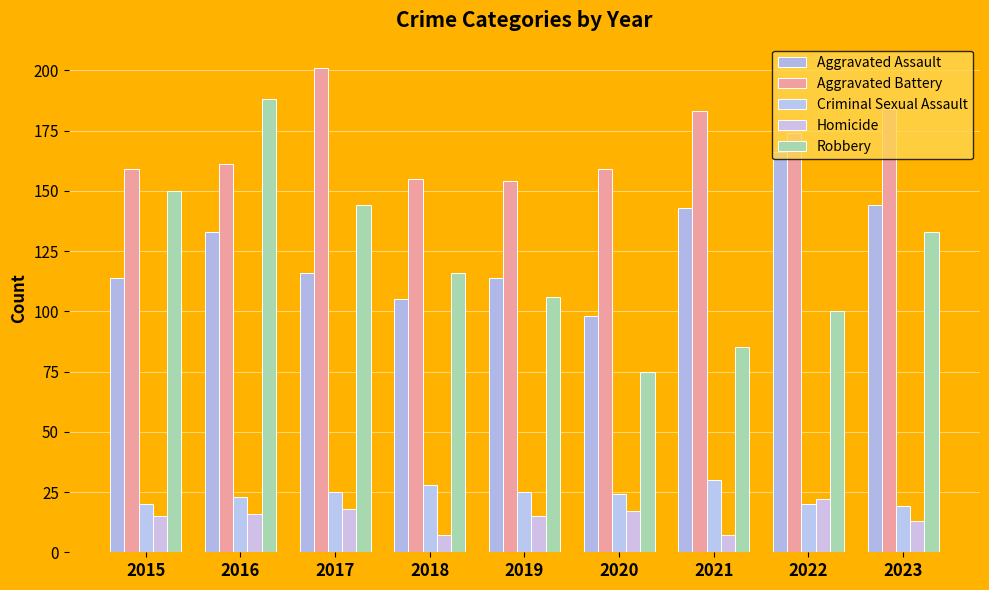

What value does the Robbery series have at 2022, to the nearest 10?

100